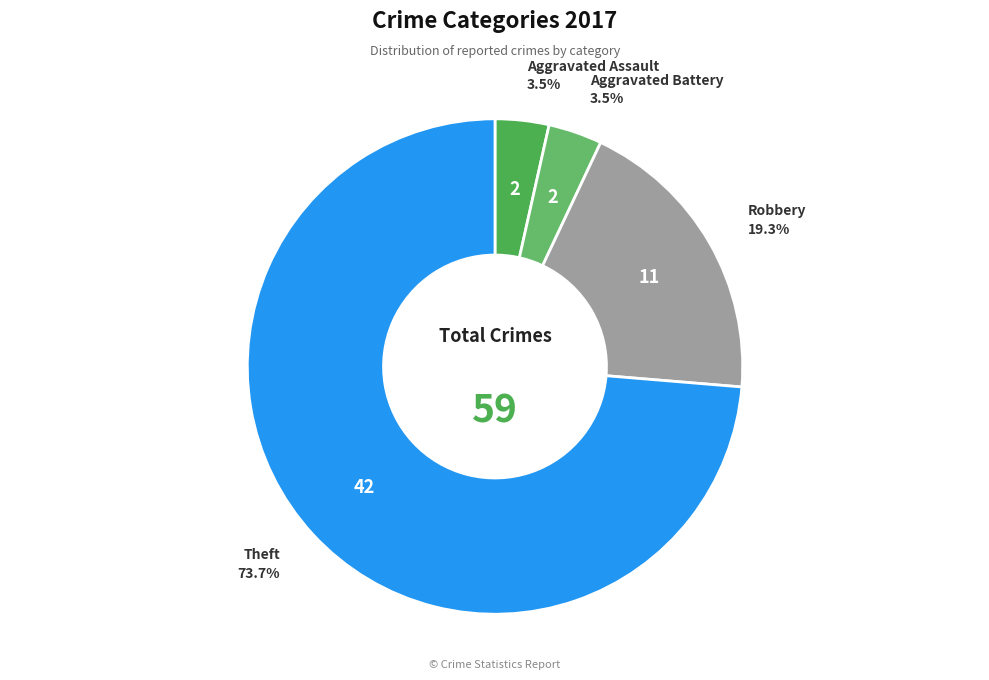

Does Aggravated Assault represent more than half of the total?

No